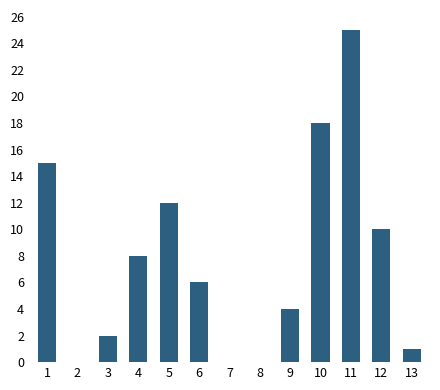

What is the sum of all values?

101